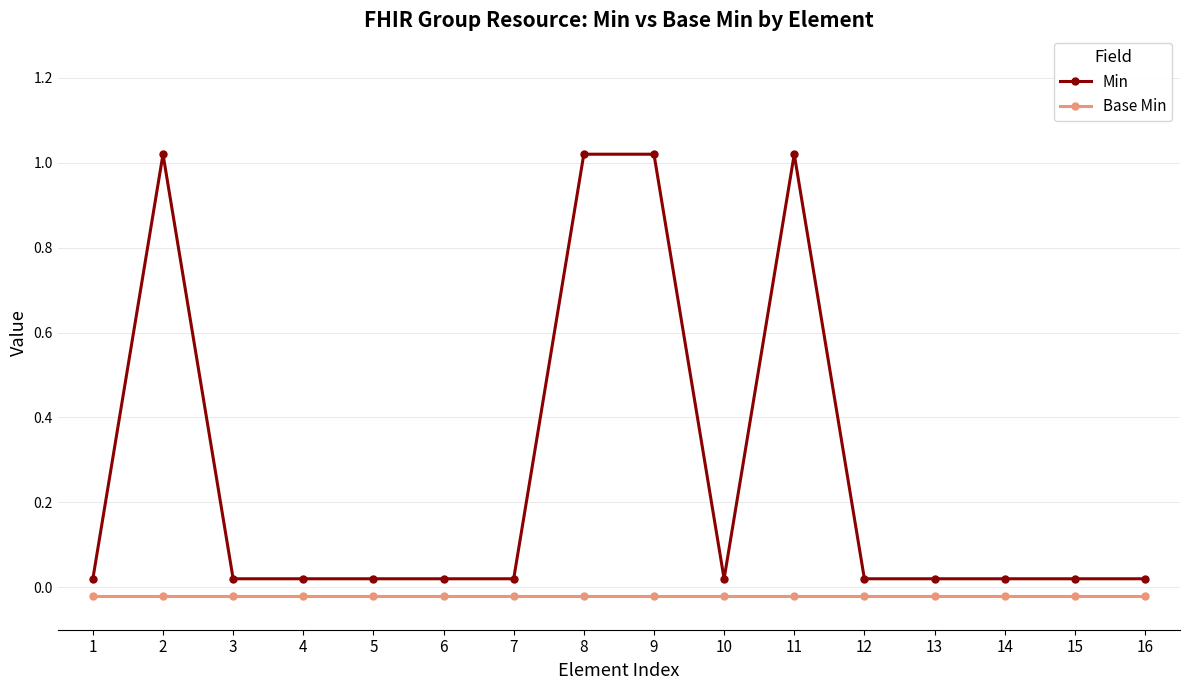

Is this an area chart (filled region under the line)?

No